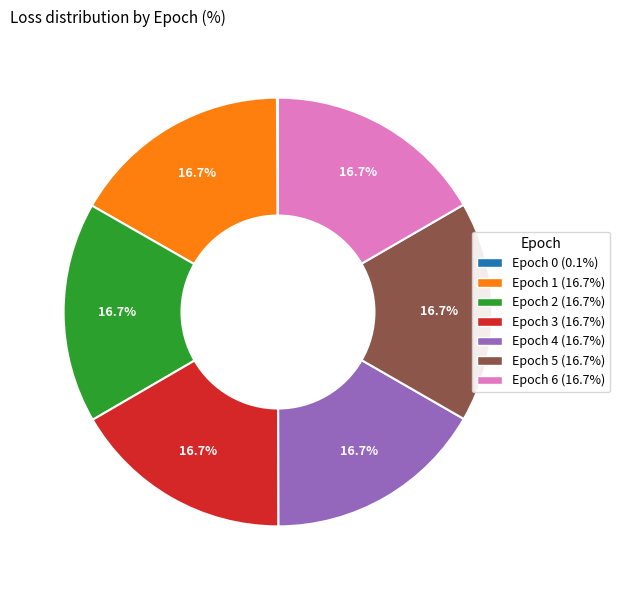

Does any single category account for the majority?

No